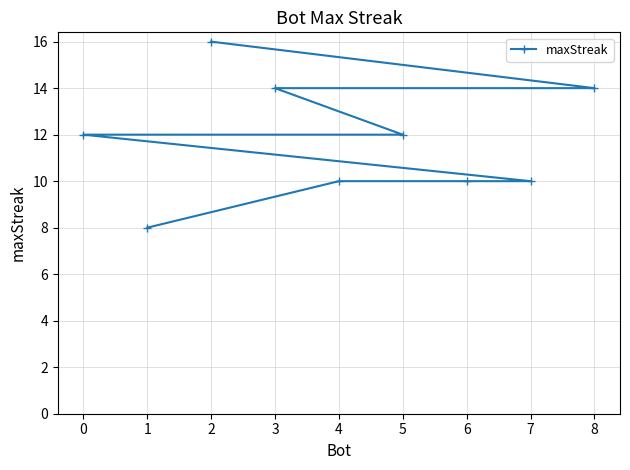

What is the value of the 5th point from the left?

10